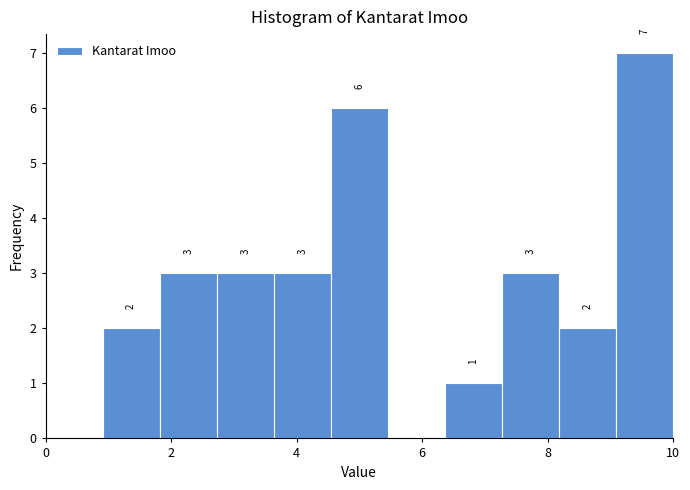

Over which range of the x-axis is the bar tallest?

9.0 to 10.0